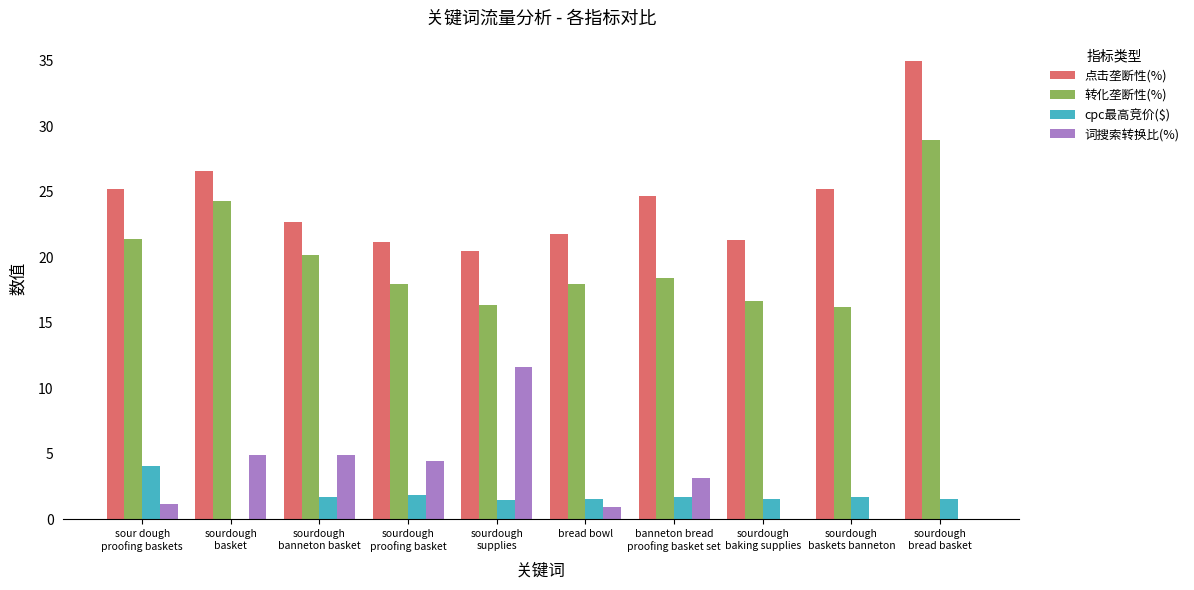

What is the difference between the 点击垄断性(%) values at sourdough
baskets banneton and sourdough
bread basket?

9.8